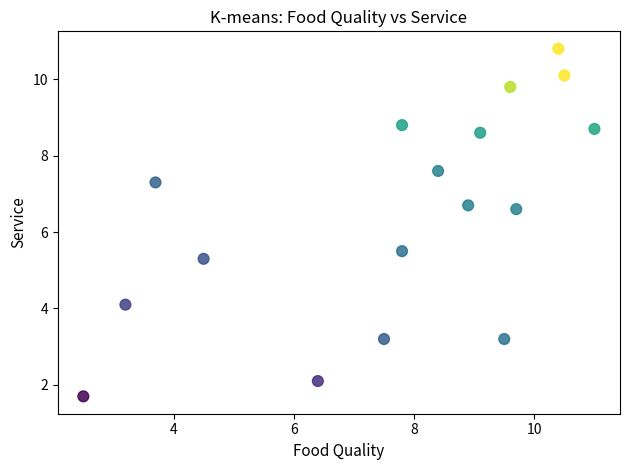

What is the range of Y values (max minus min)?

9.1